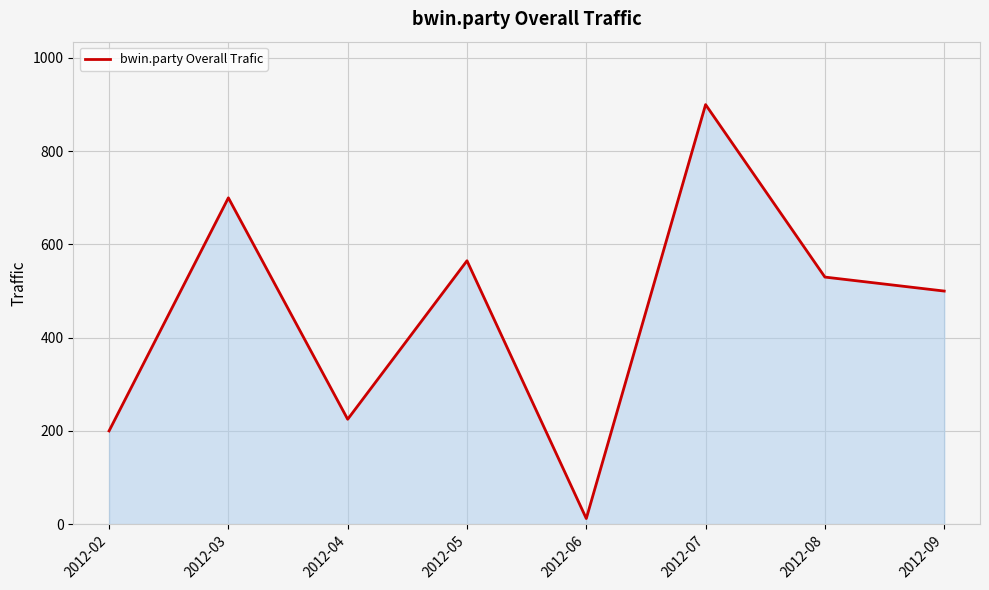

What is the maximum value shown in the chart?

900